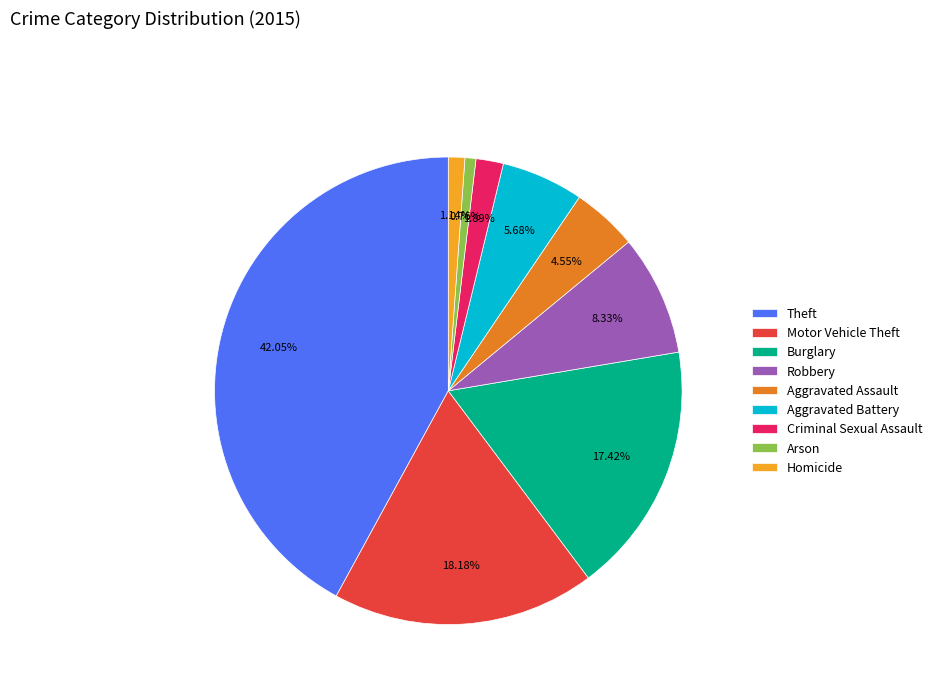

What is the largest slice in the pie chart?

Theft